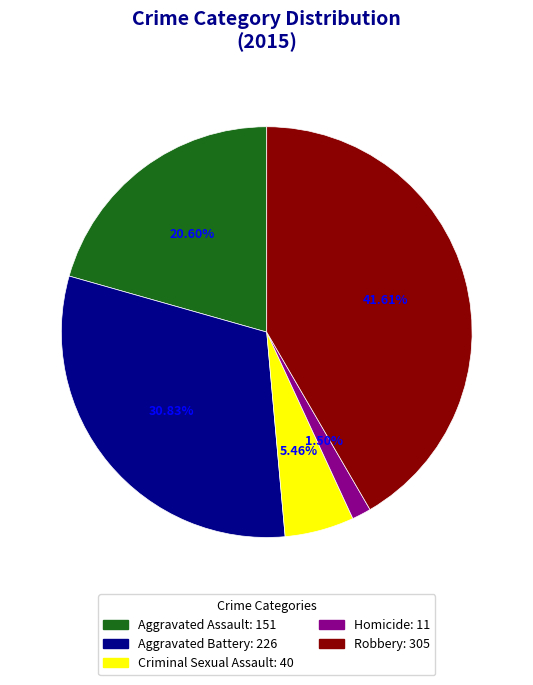

To the nearest percent, what percentage of the pie is Criminal Sexual Assault?

5%